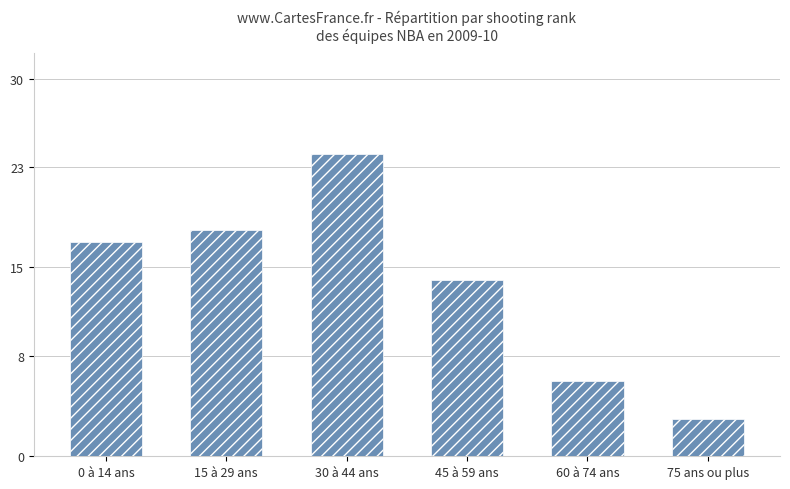

What is the sum of all values?

82